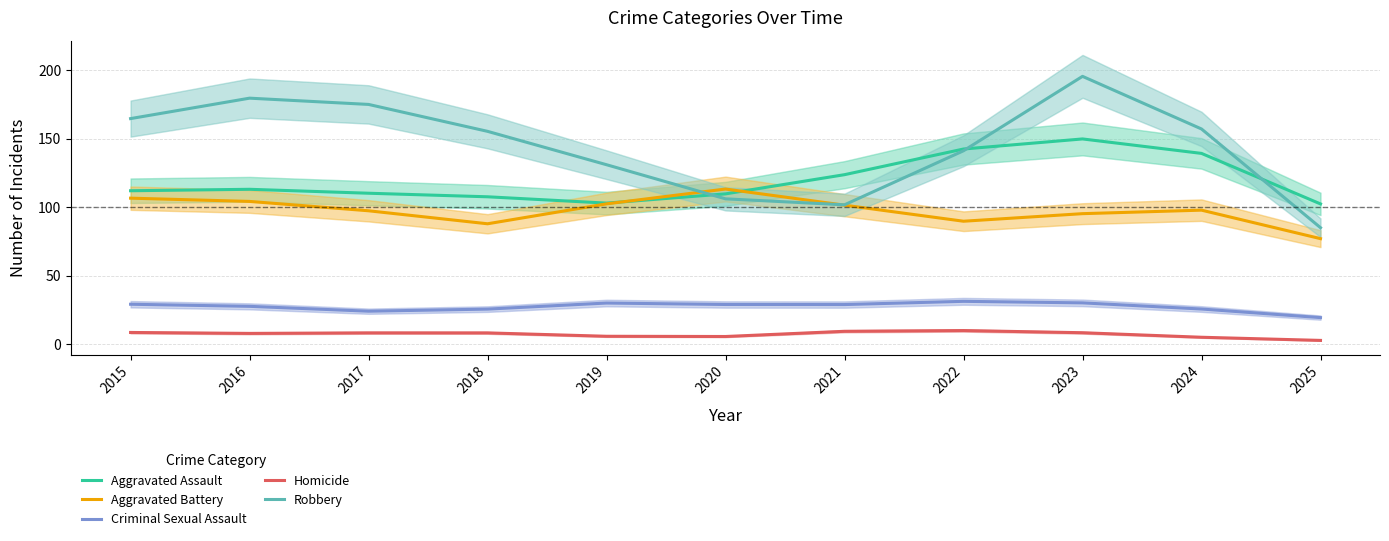

What is the sum of all Aggravated Assault values?

1312.0